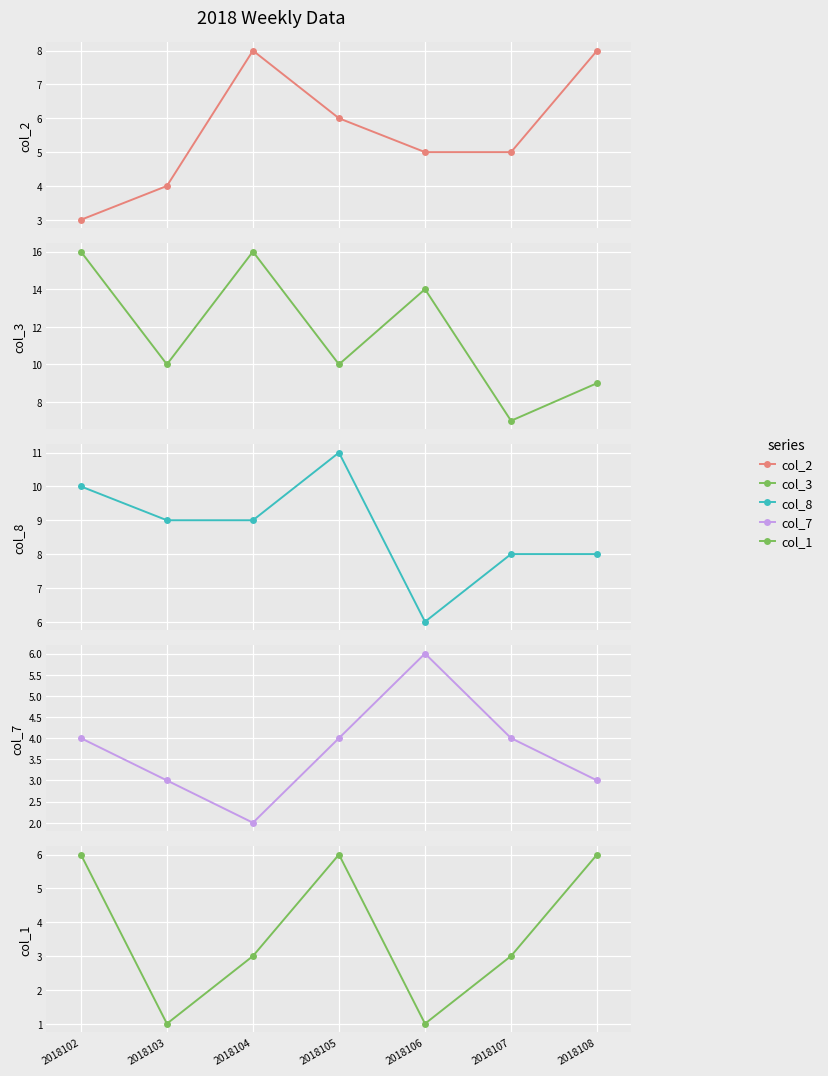

Reading right to left, extract all data points from this chart.

col_2: 8	5	5	6	8	4	3
col_3: 9	7	14	10	16	10	16
col_8: 8	8	6	11	9	9	10
col_7: 3	4	6	4	2	3	4
col_1: 6	3	1	6	3	1	6